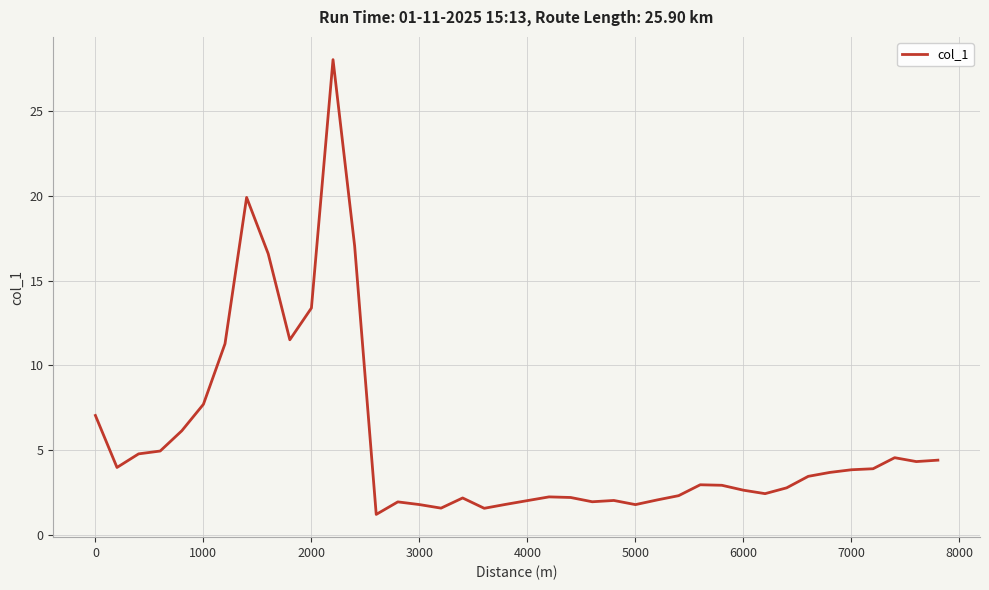

What is the greatest value displayed?

28.1